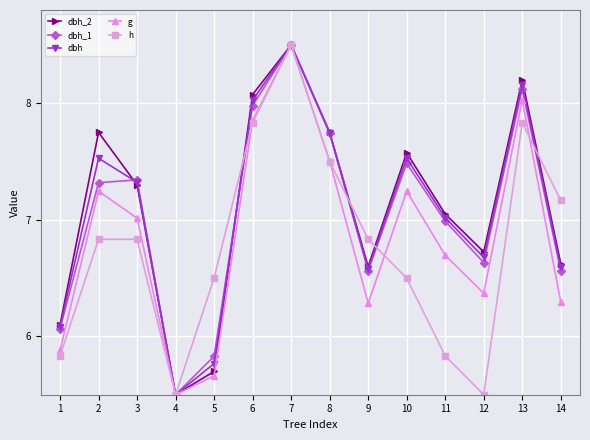

At 11, list the series in order from largest to smallest.

dbh_2, dbh, dbh_1, g, h